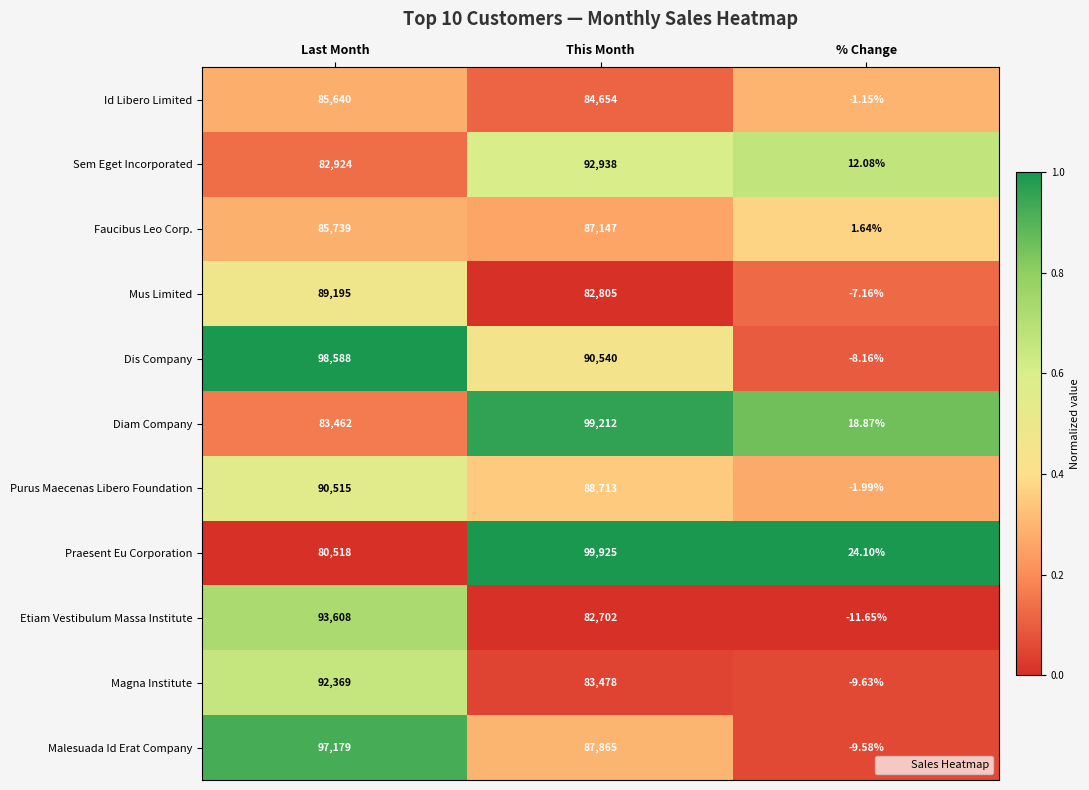

At which label does Faucibus Leo Corp. reach its minimum?

% Change